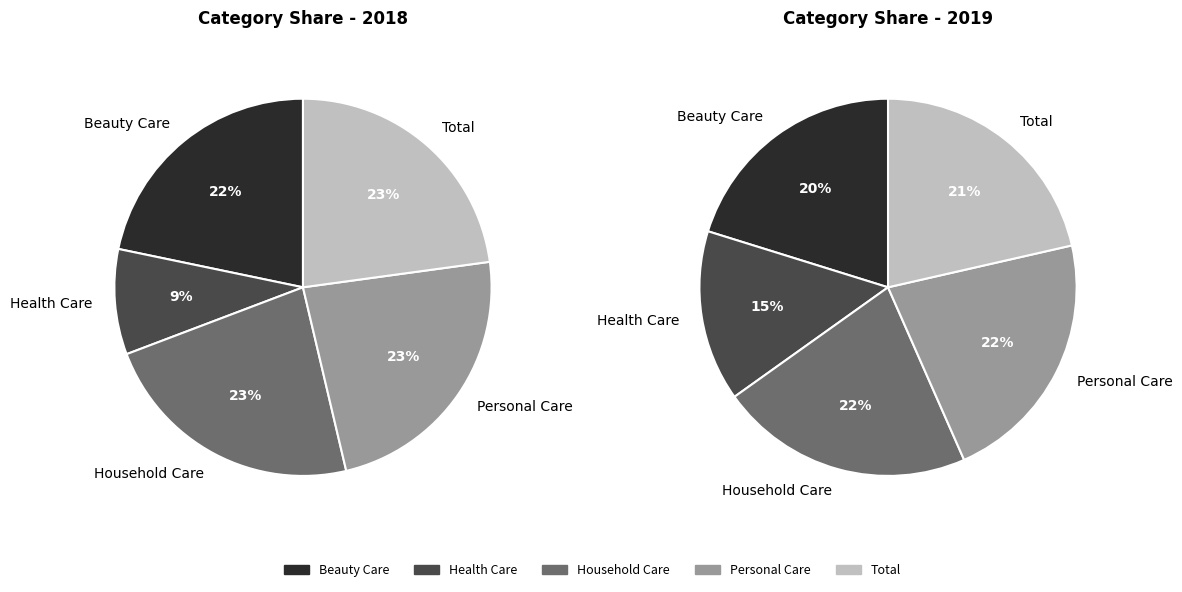

True or false: Household Care accounts for 36% of the total.

False